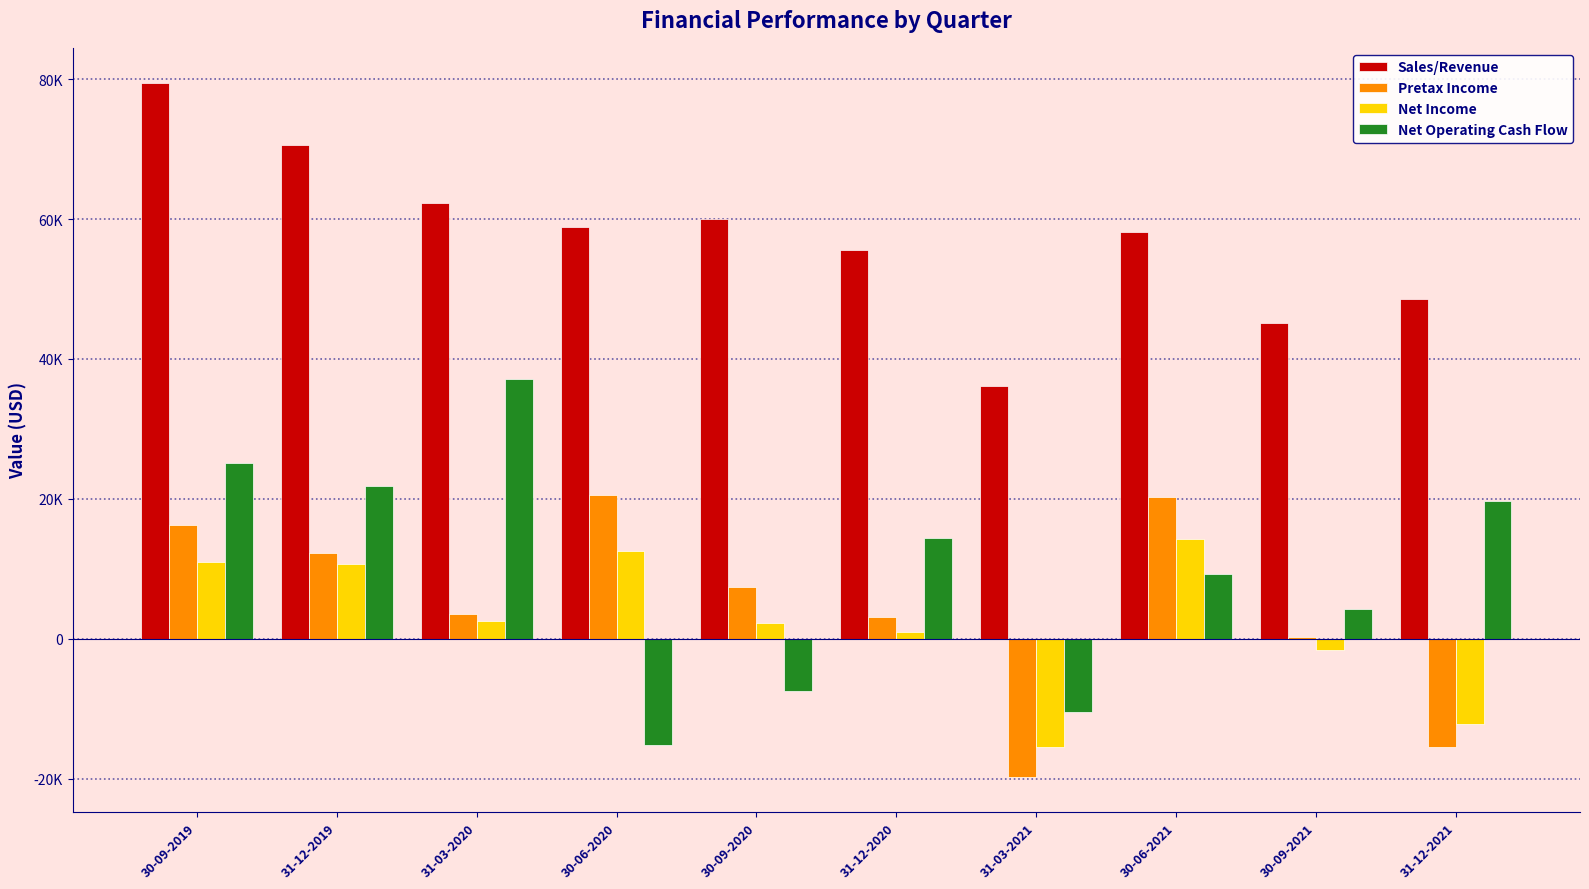

Which has a higher value, 31-12-2020 or 31-12-2019?

31-12-2019